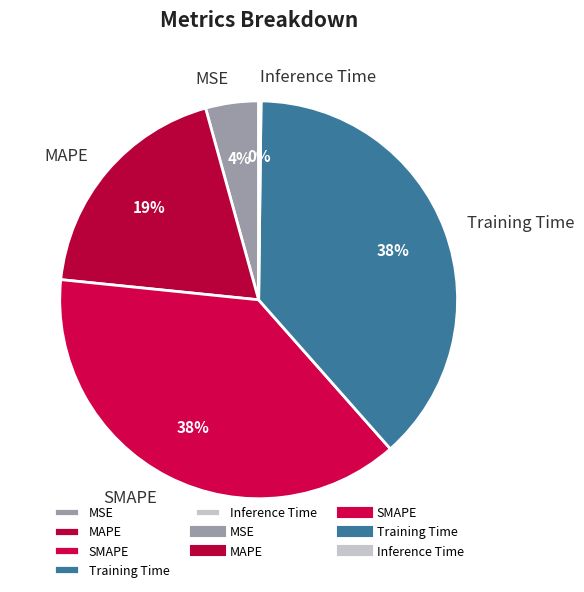

To the nearest percent, what percentage of the pie is MAPE?

19%